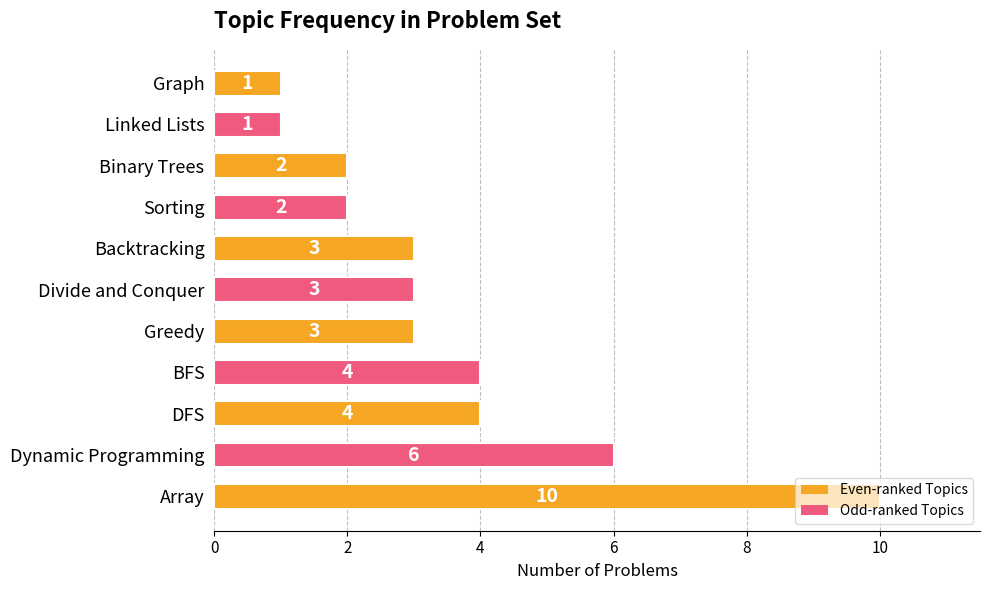

How many distinct data groups are displayed?

1